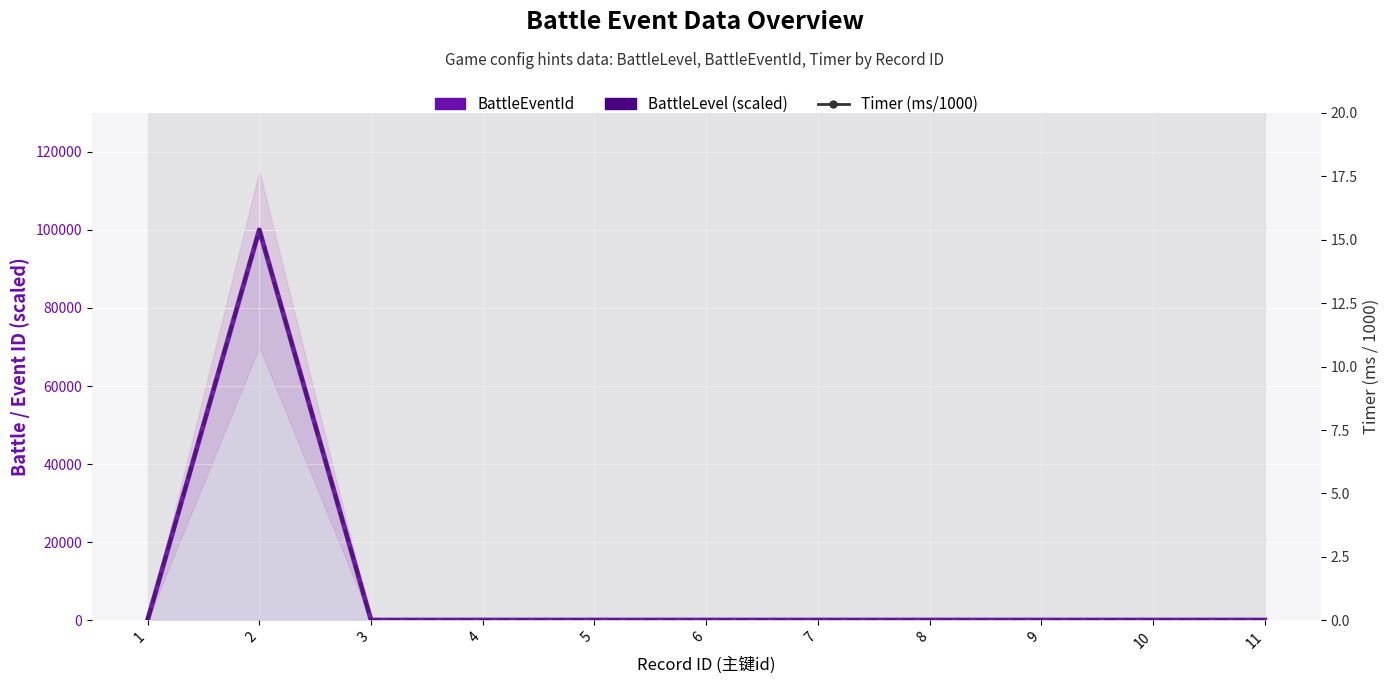

Is the value of BattleLevel (scaled) at 9 greater than the value of BattleEventId at 1?

No